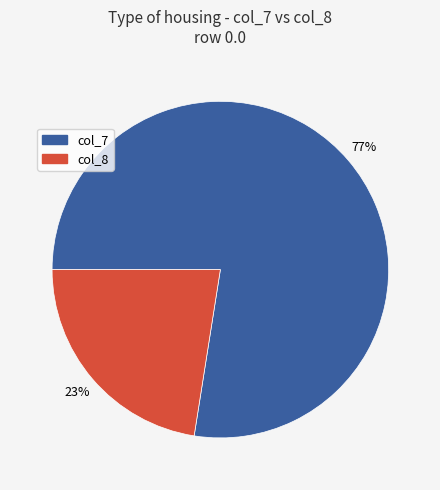

Is it true that col_8 is 23% of the pie?

True